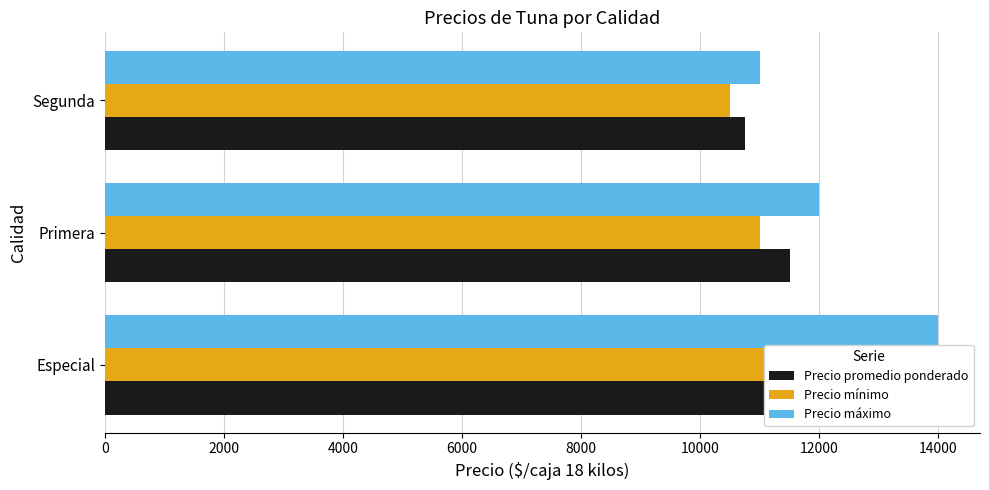

How many series are shown in this chart?

3